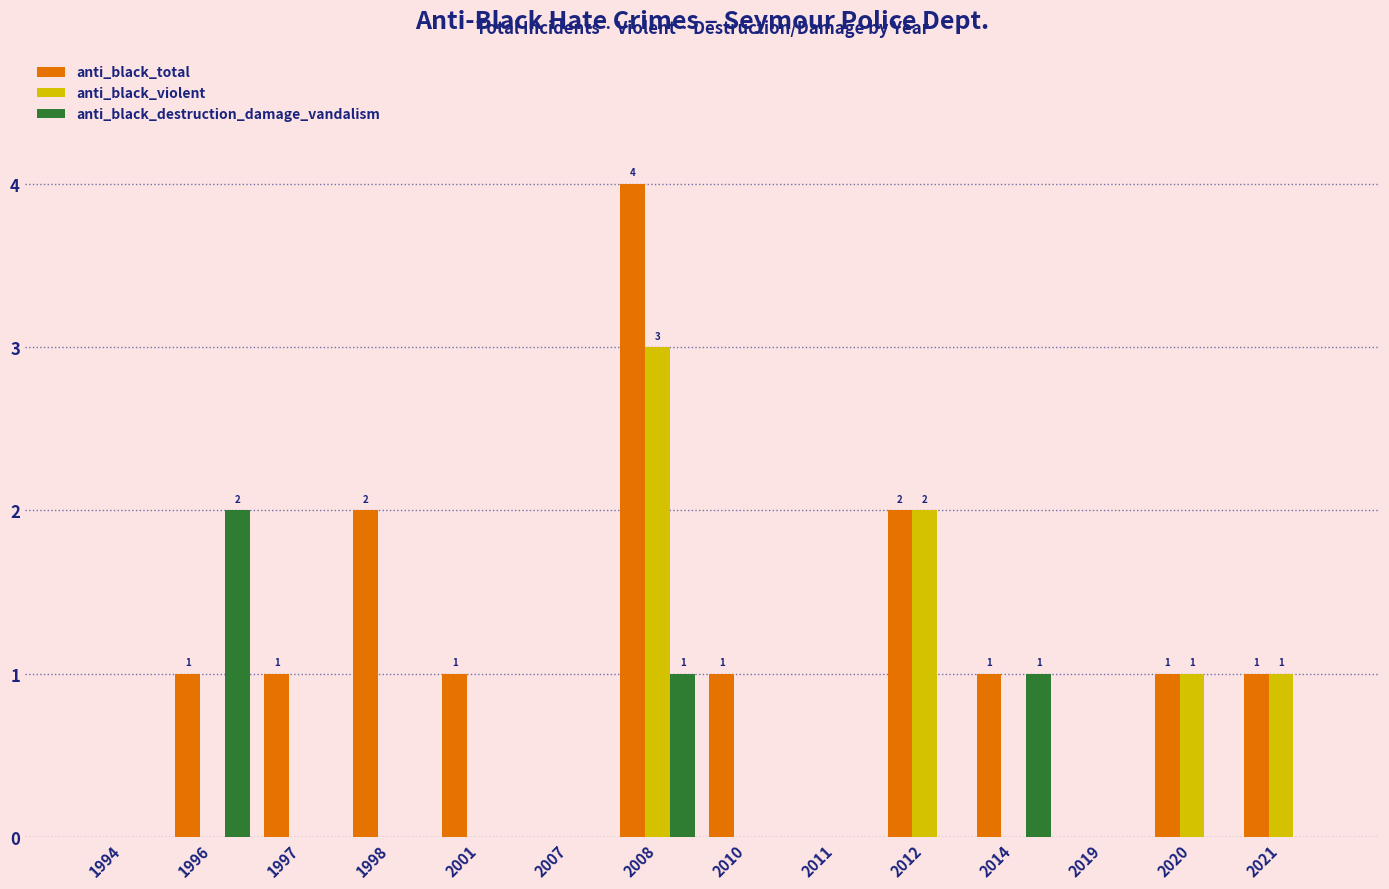

What is the spread (max minus min) of values at 2010?

1